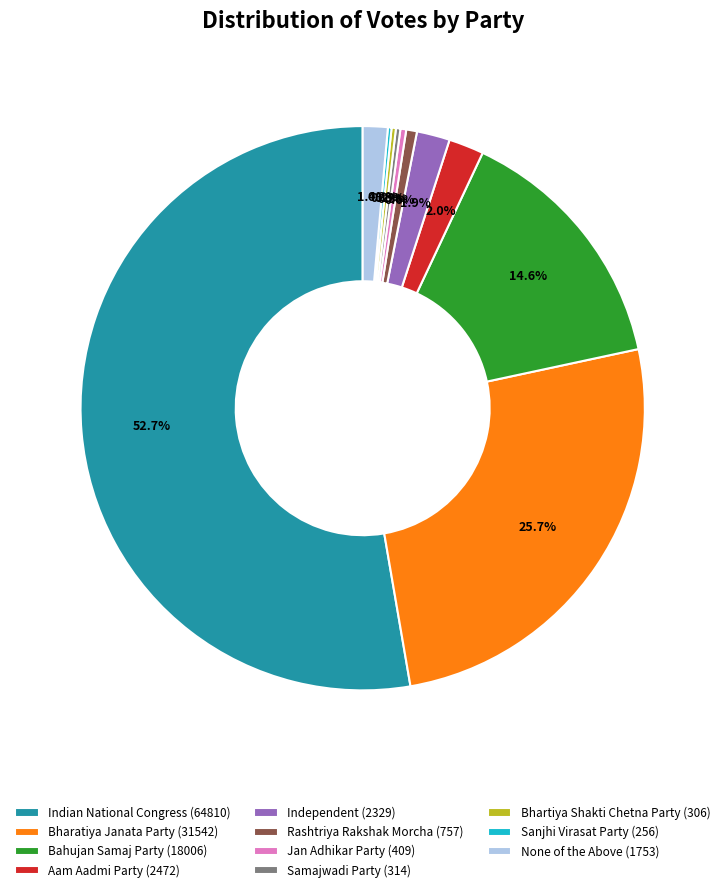

To the nearest percent, what percentage of the pie is None of the Above?

1%